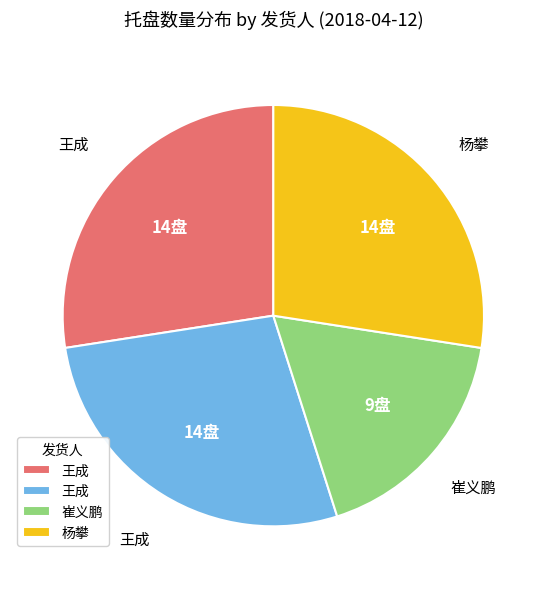

How many slices are in this pie chart?

4